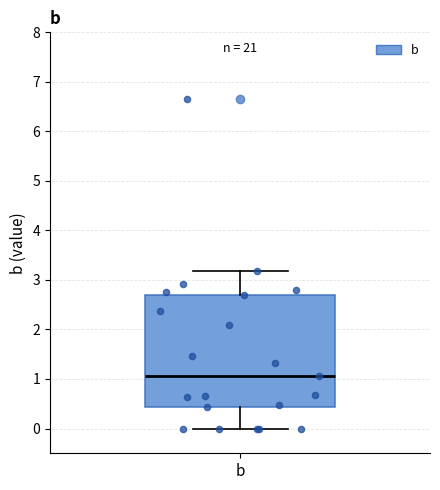

Where is the lower edge of the box for b on the y-axis? The values are not printed on the chart, so give them approximately, as read against the axis.

0.4